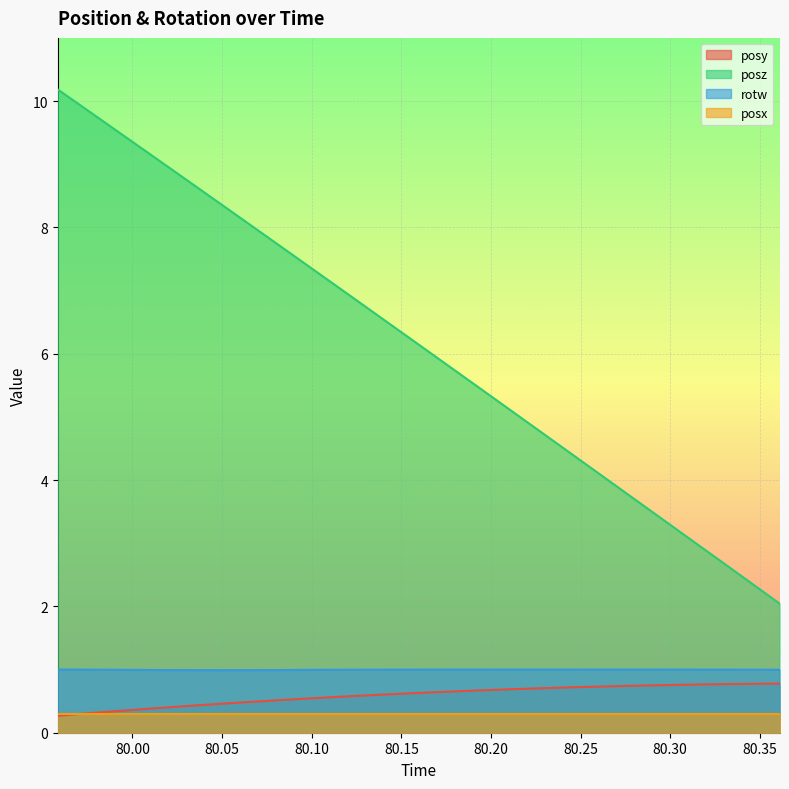

The value of posz at 80.3053 is 3.2. True or false?

True